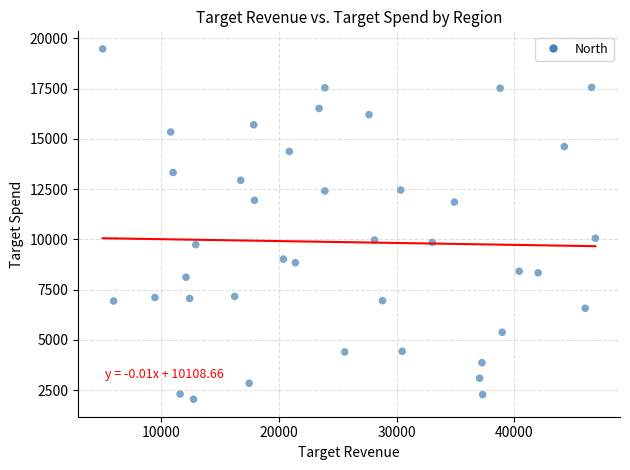

What is the range of X values (max minus min)?

41794.4